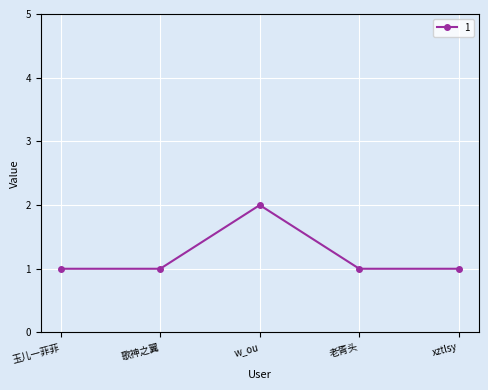

What is the greatest value displayed?

2